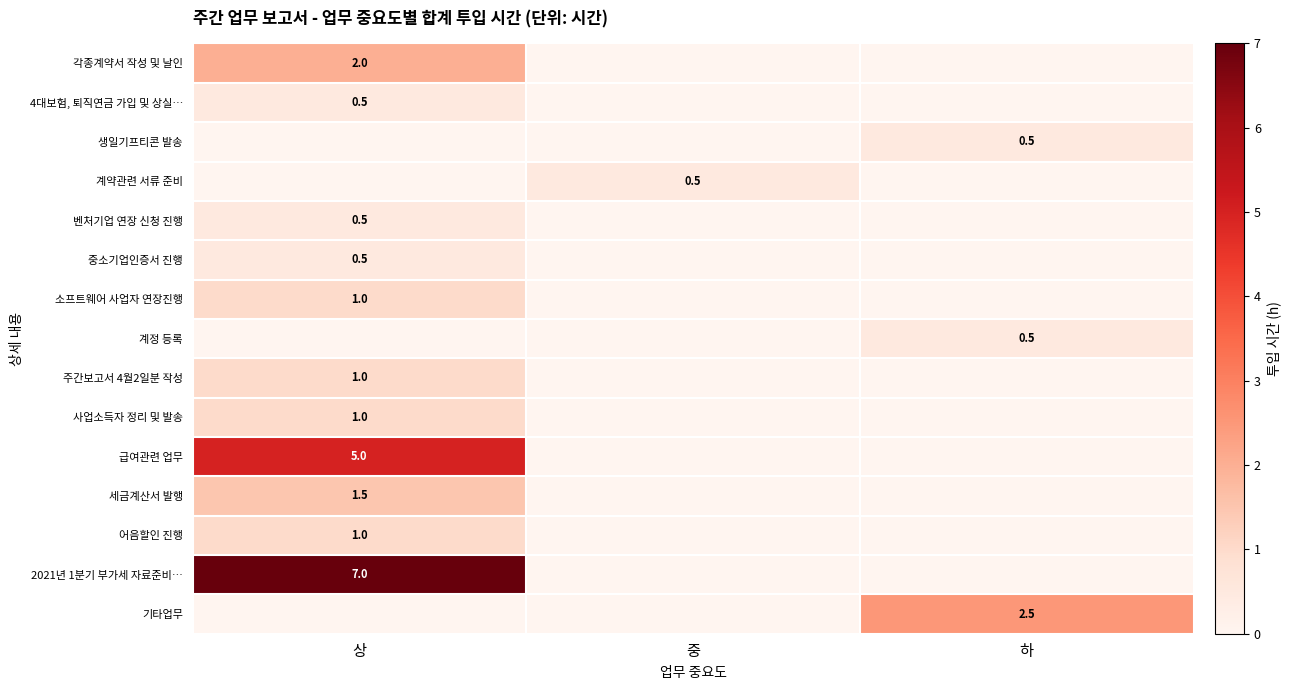

What is the maximum value shown in the chart?

7.0